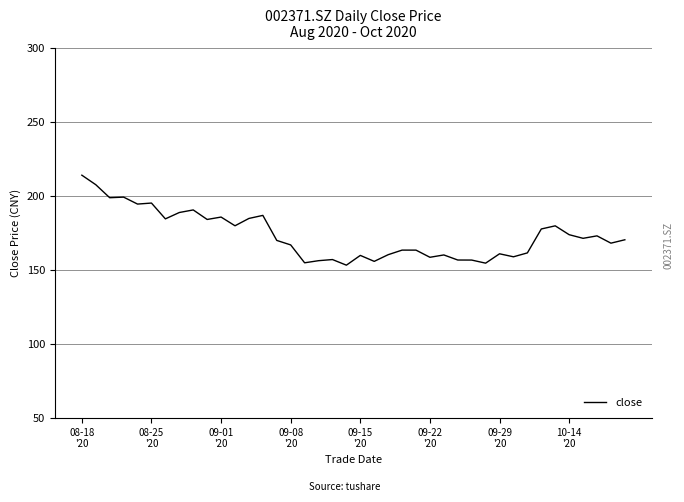

How many distinct data groups are displayed?

1